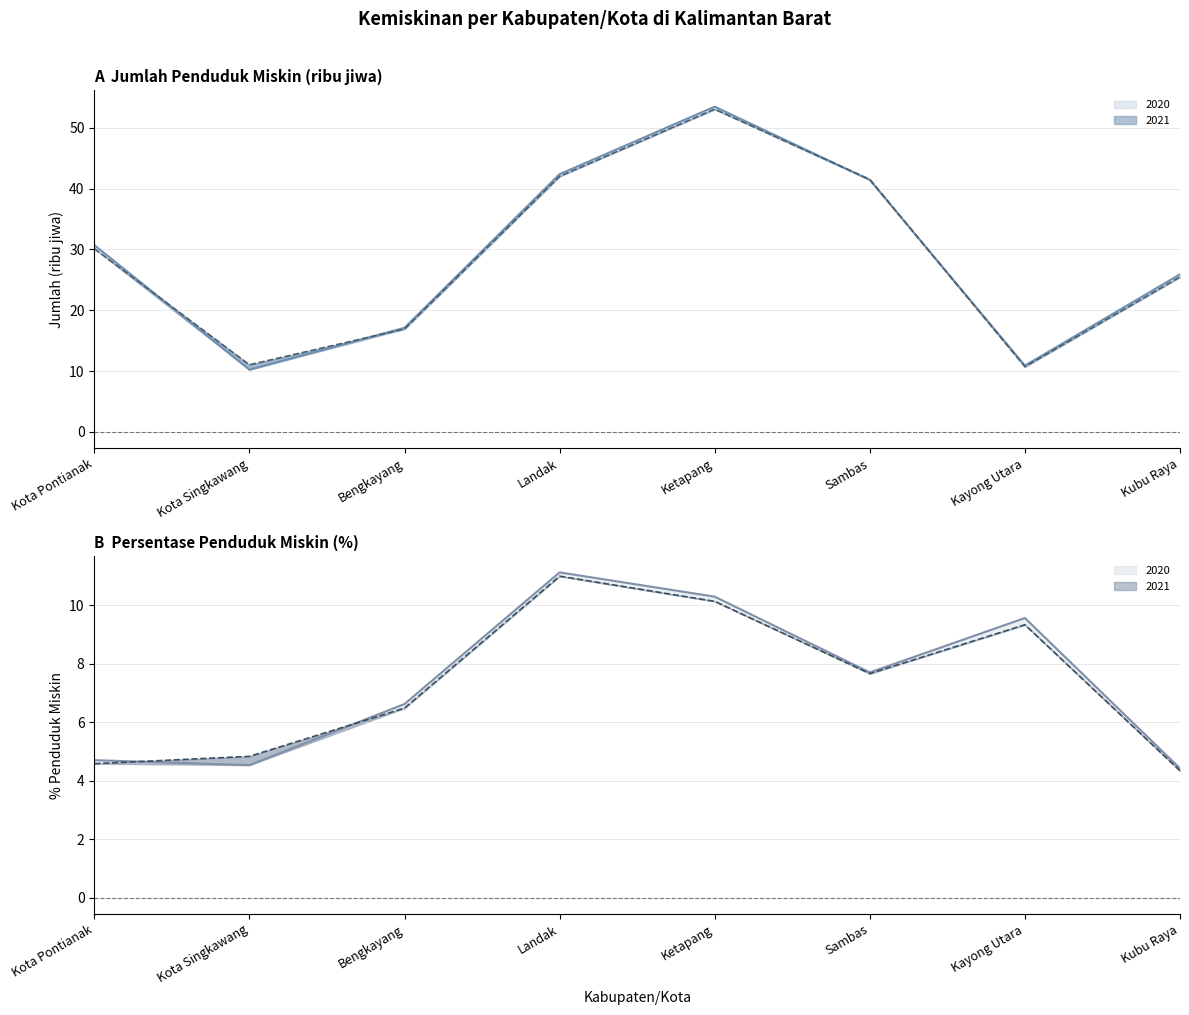

Rank the series at Ketapang from highest to lowest value.

Jml. Pend. Miskin 2020 (ribu jiwa), Jml. Pend. Miskin 2021 (ribu jiwa), % Pend. Miskin 2020, % Pend. Miskin 2021